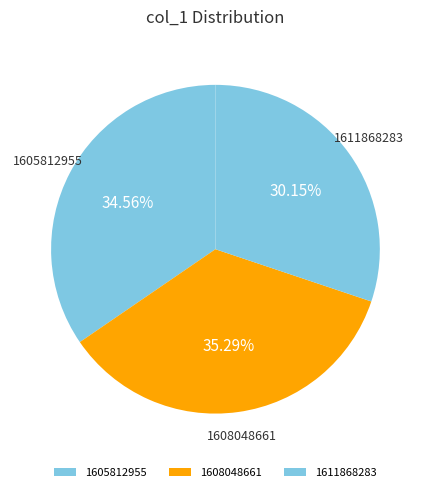

Count the number of slices in the pie.

3